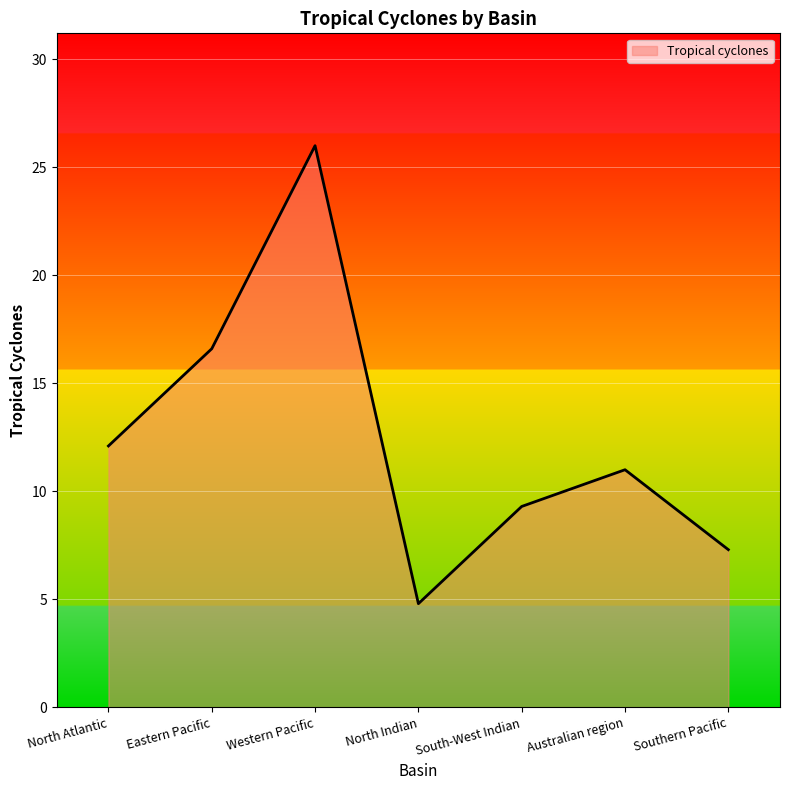

How many lines are shown in the chart?

1